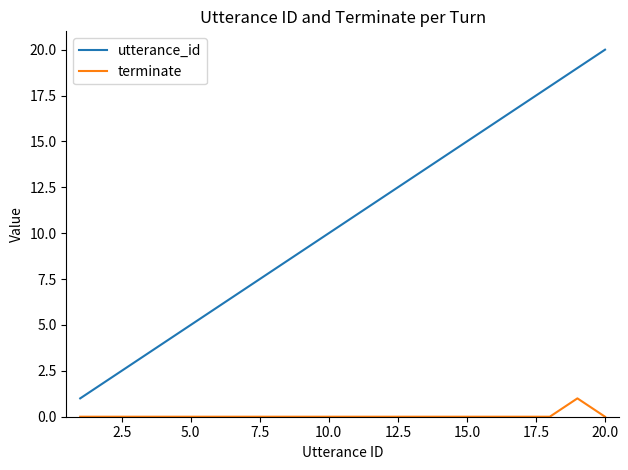

Does the chart display data point markers on the line(s)?

No